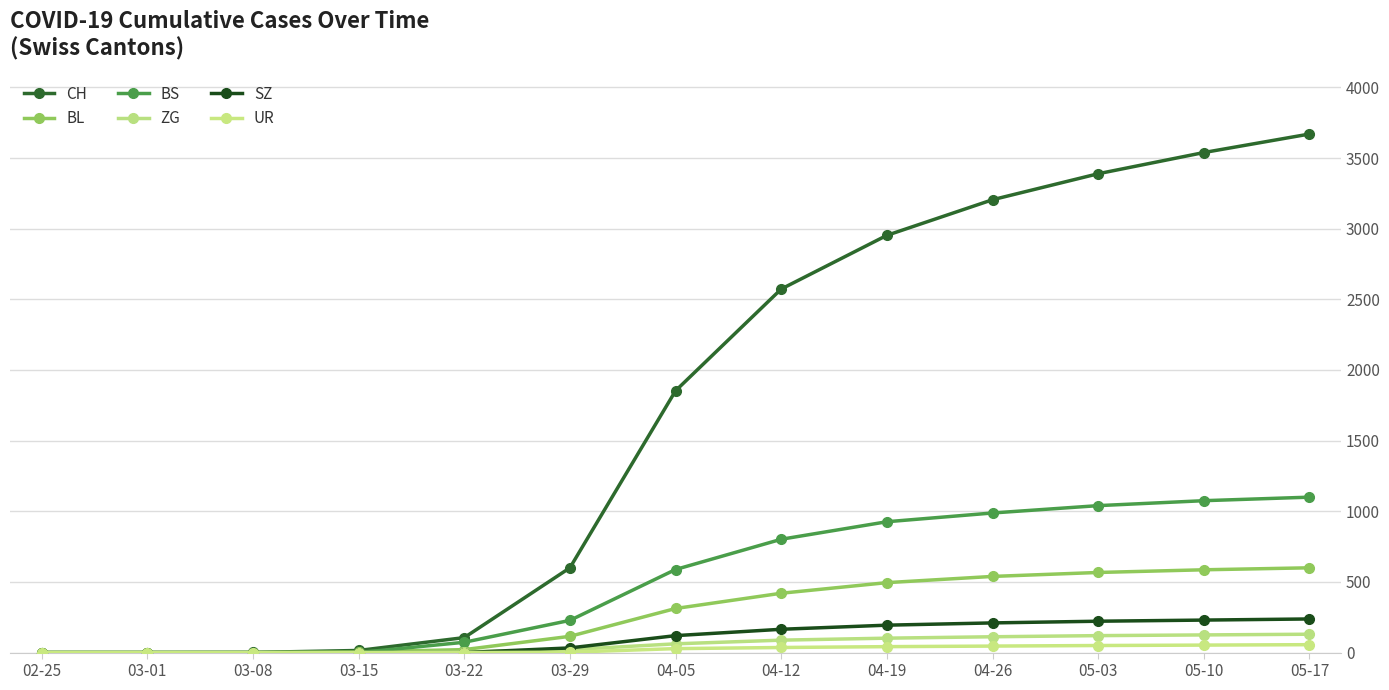

What is the label of the 4th point from the left?

03-15